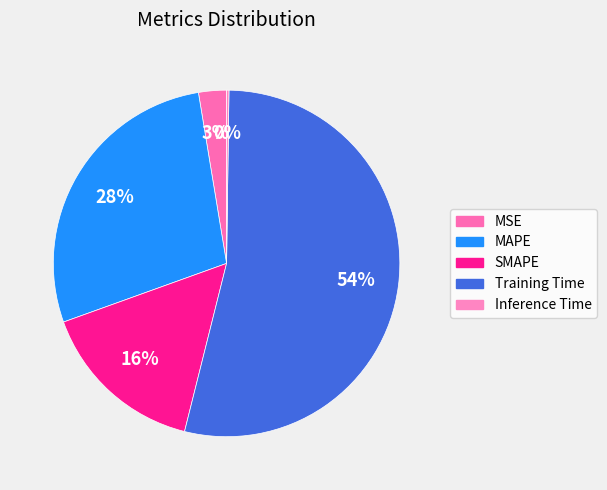

Does Training Time represent more than half of the total?

Yes